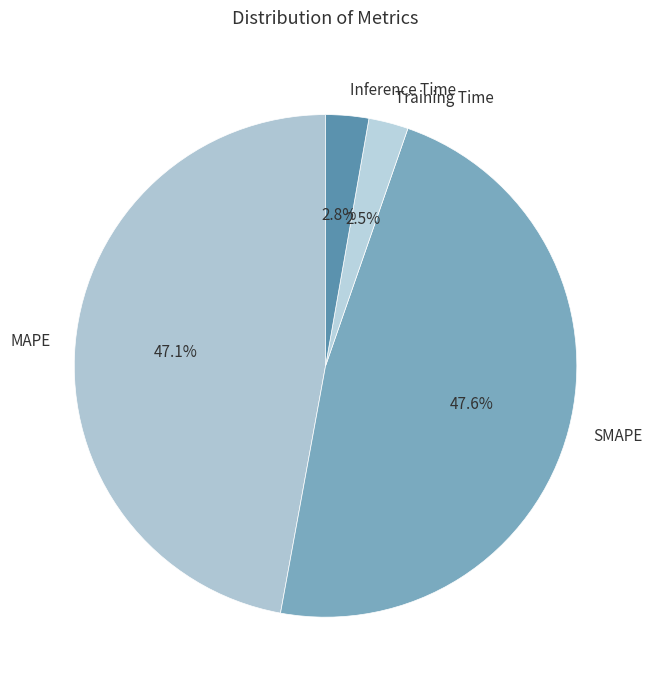

To the nearest percent, what is the combined percentage of Training Time and MAPE?

50%